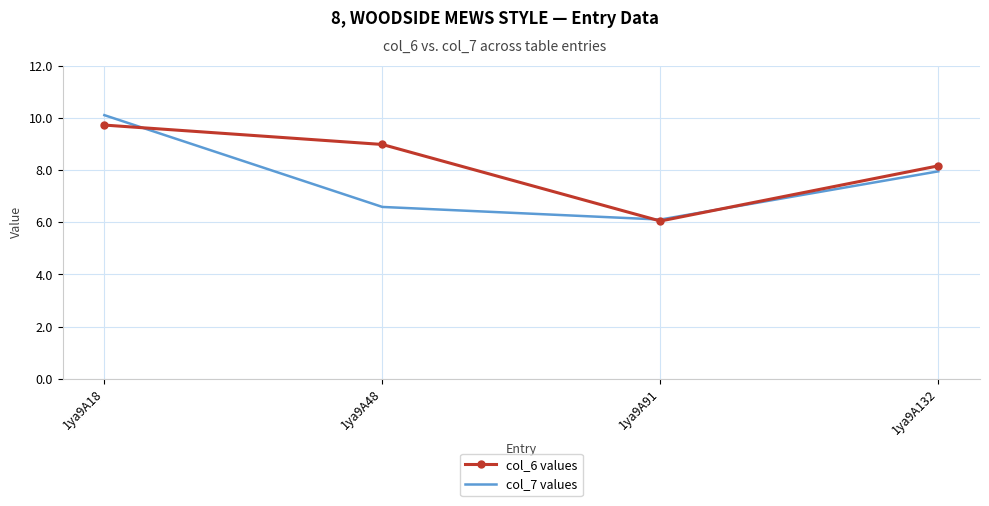

At which category does col_6 values reach its first local valley?

1ya9A91